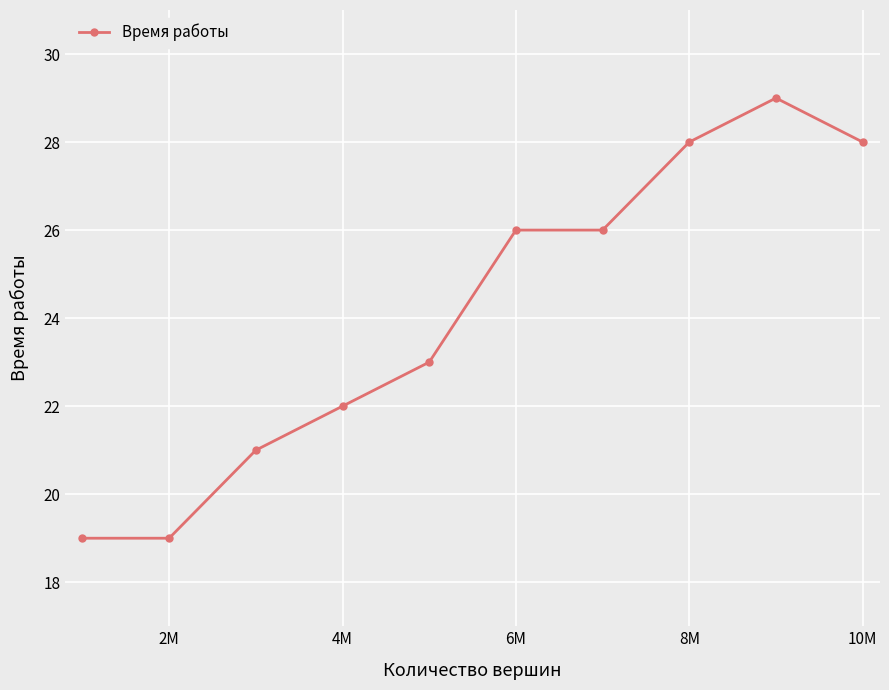

What is the average value?

24